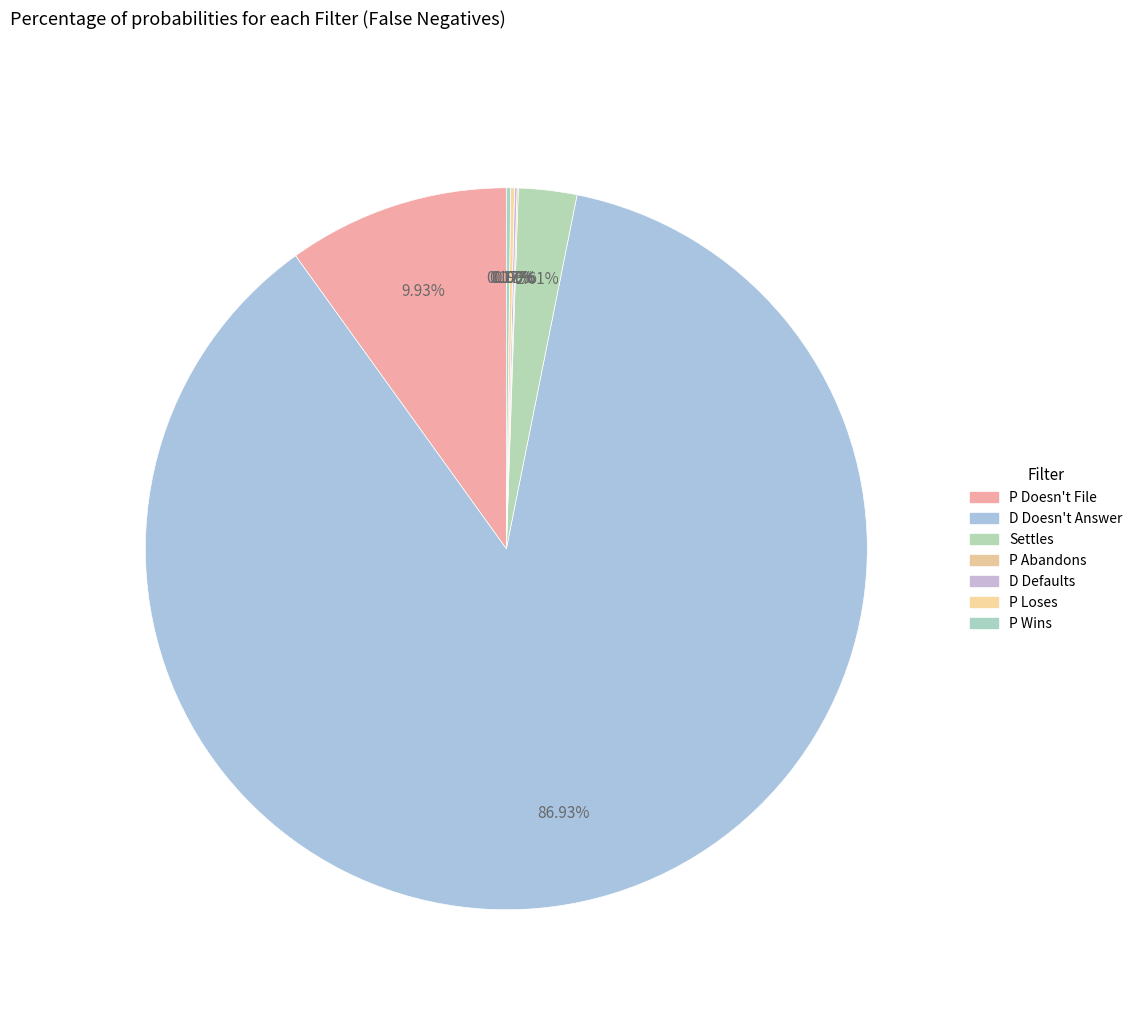

What percentage is the D Doesn't Answer slice, to the nearest percent?

87%